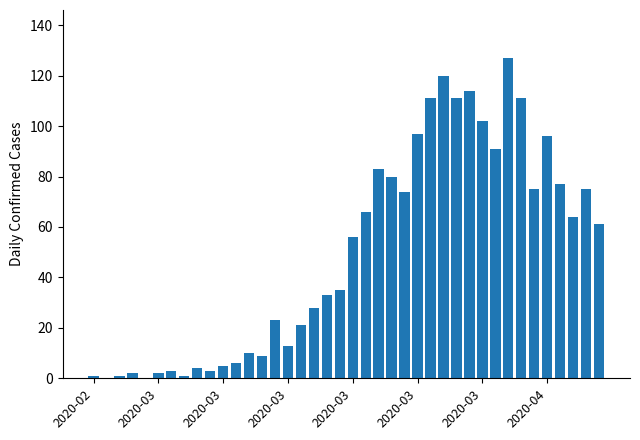

Are the bars horizontal?

No